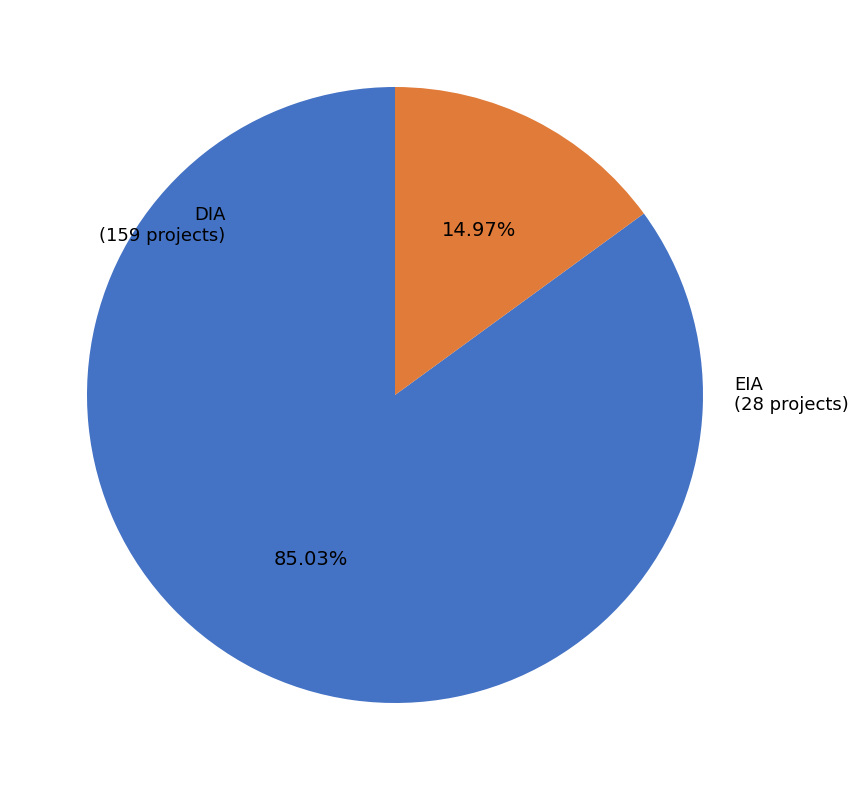

Is it true that EIA is 15% of the pie?

True